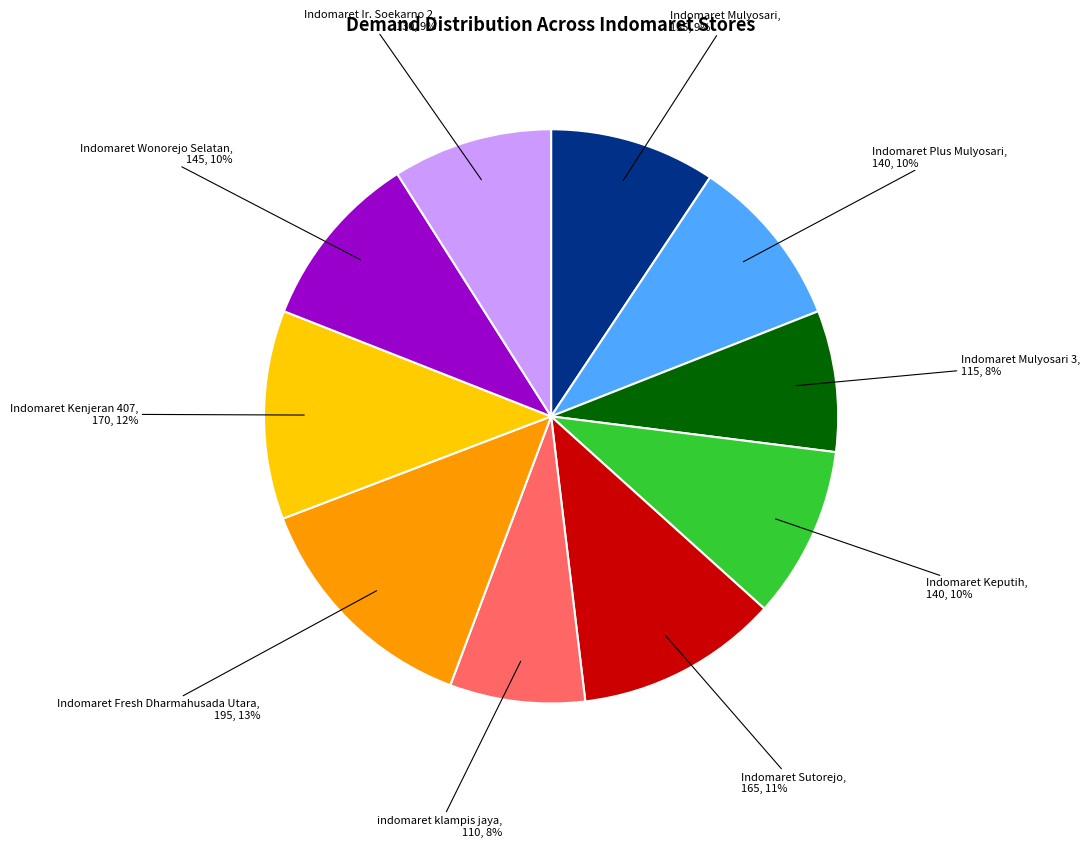

The Indomaret Keputih slice represents 1% of the pie. True or false?

False